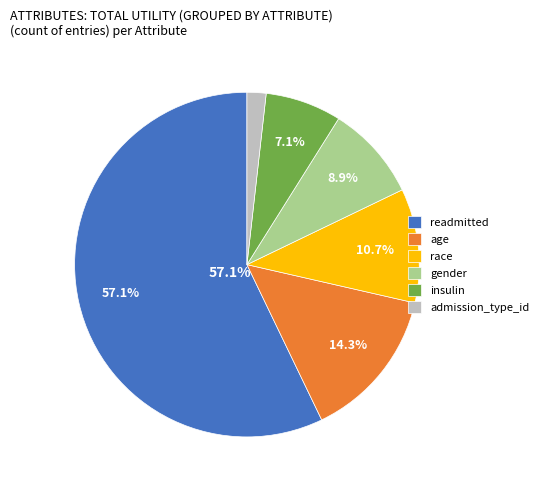

How many segments does this pie chart have?

6